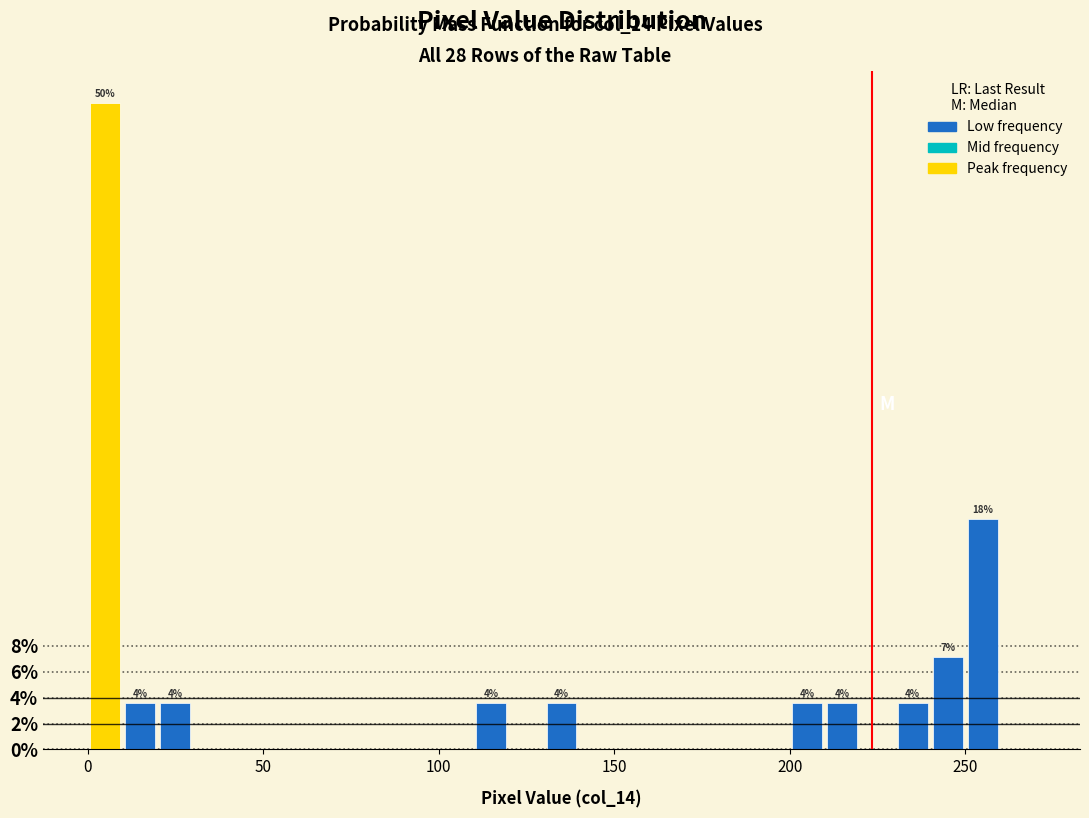

Read against the x-axis, roughly where is the centre of the tallest bar?

5